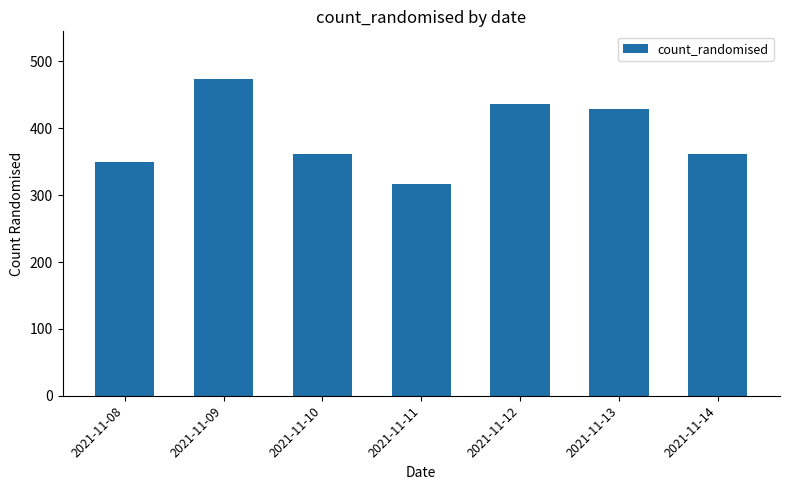

How many bars are there in total?

7